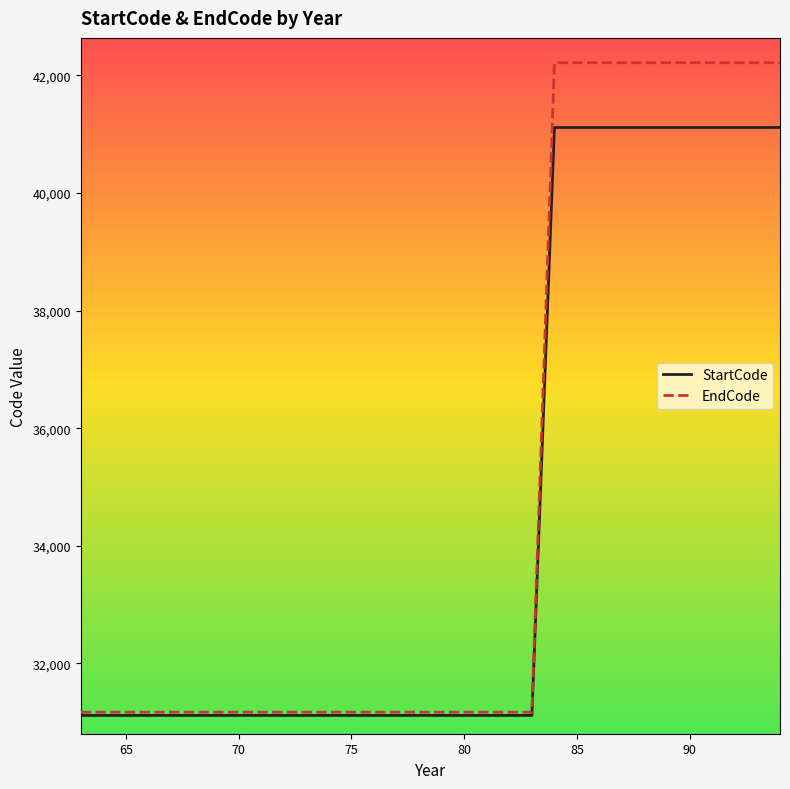

What are all the series names shown in the legend?

StartCode, EndCode